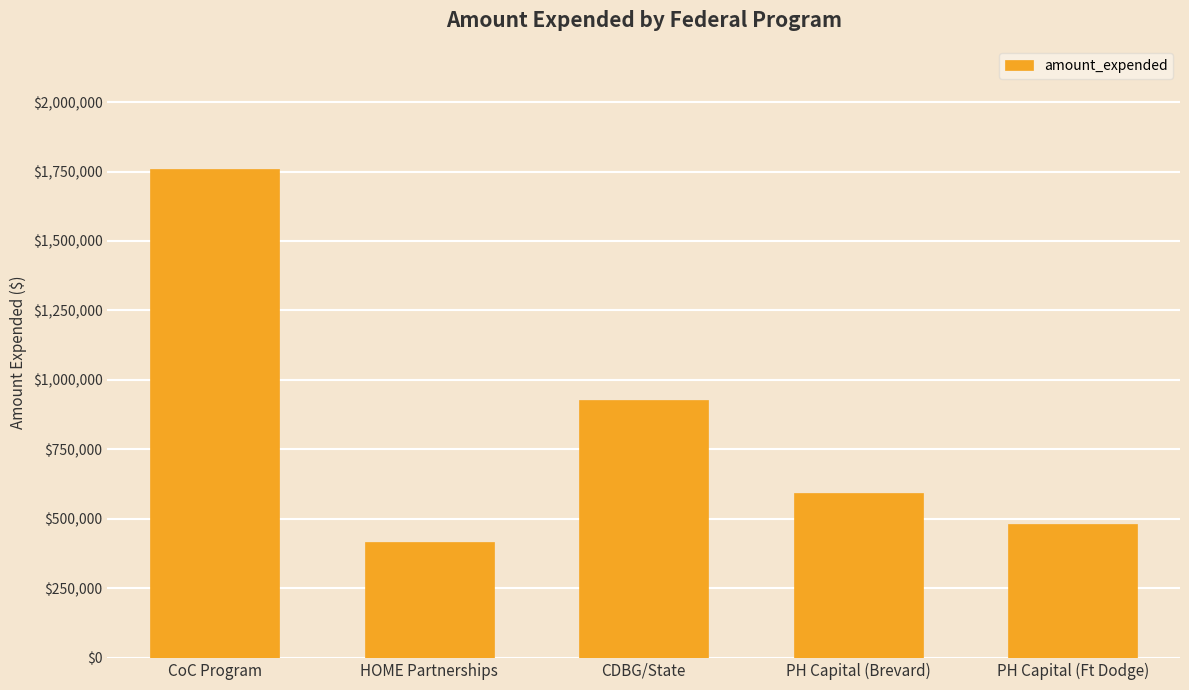

What is the change in value from PH Capital (Brevard) to PH Capital (Ft Dodge)?

-111446